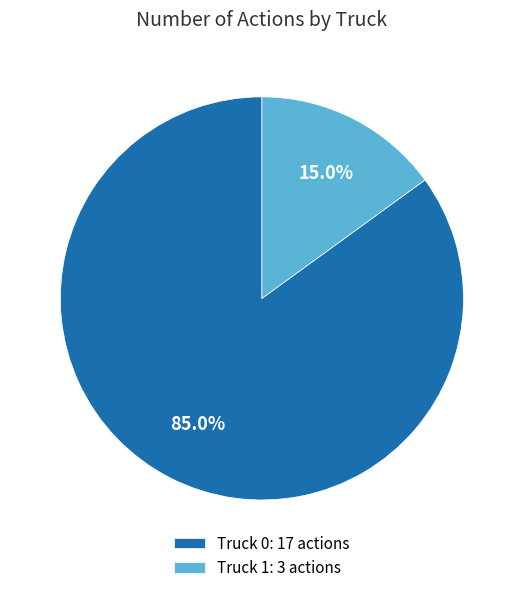

Count the number of slices in the pie.

2